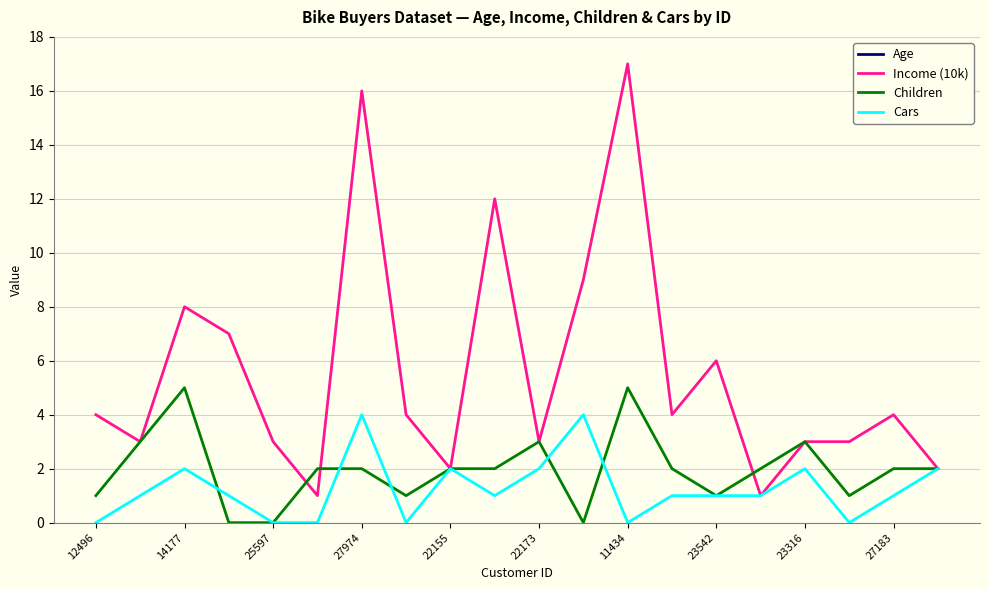

Is it true that Children equals 3 at 23316?

True